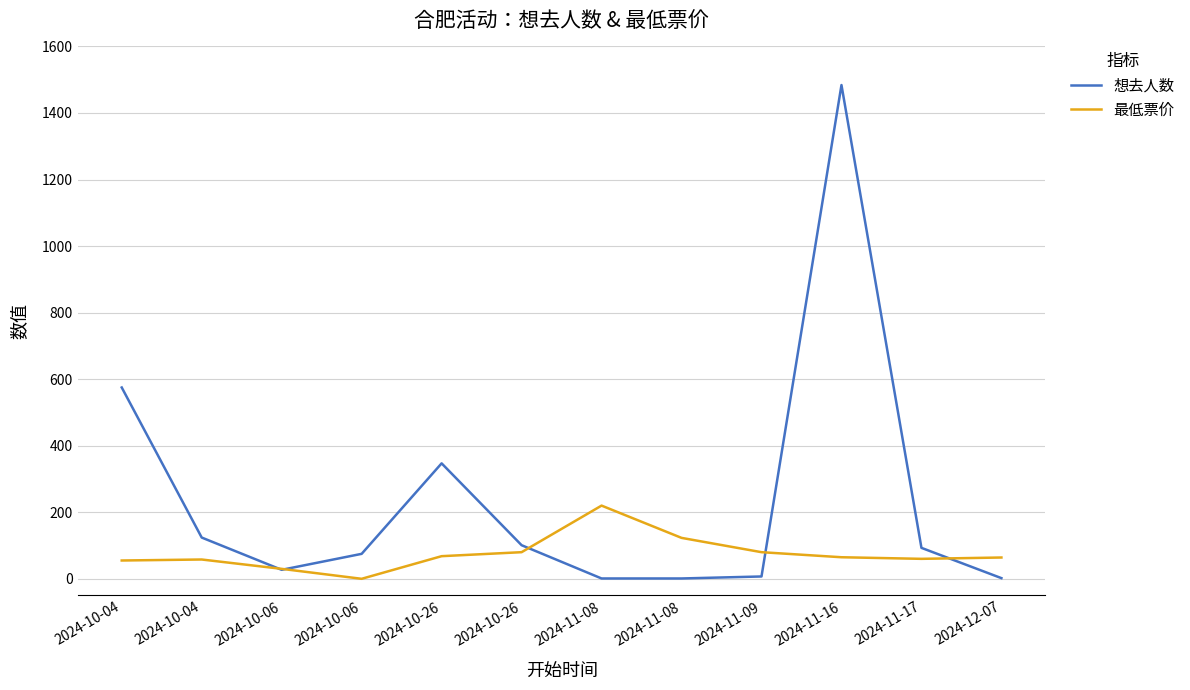

Which series has the widest spread of values?

想去人数